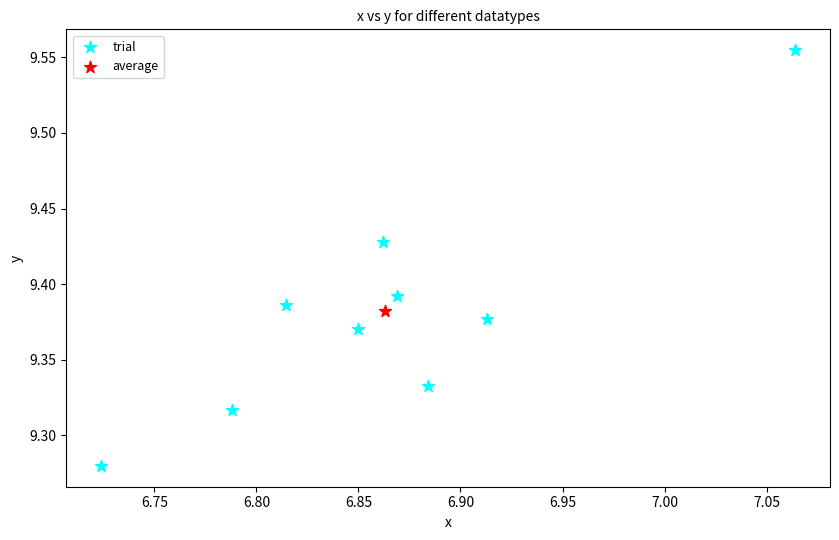

What are all the series names shown in the legend?

trial, average